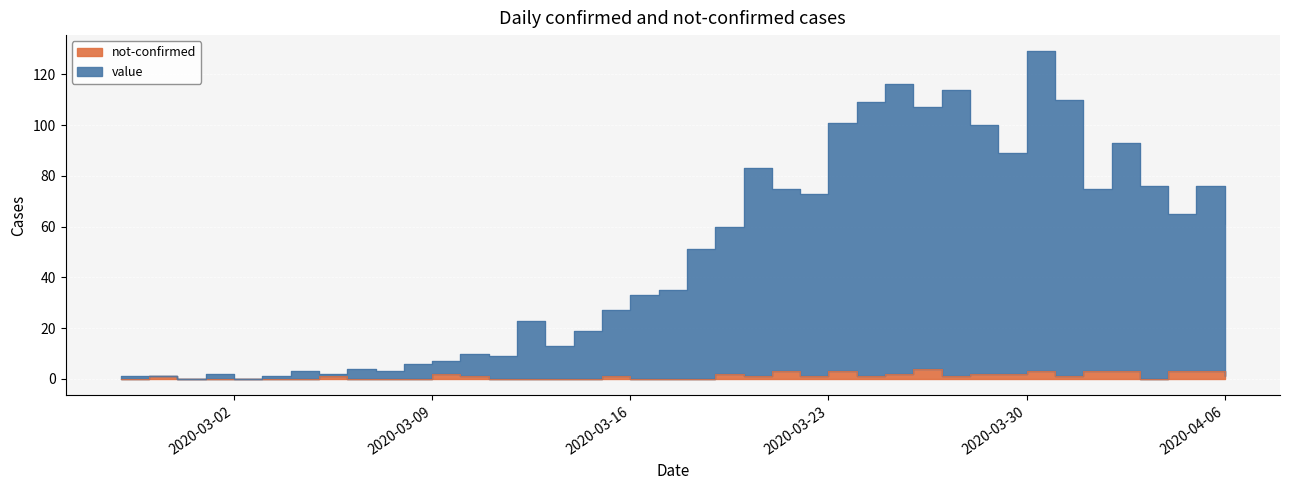

What is the label of the 4th point from the left?

2020-03-01